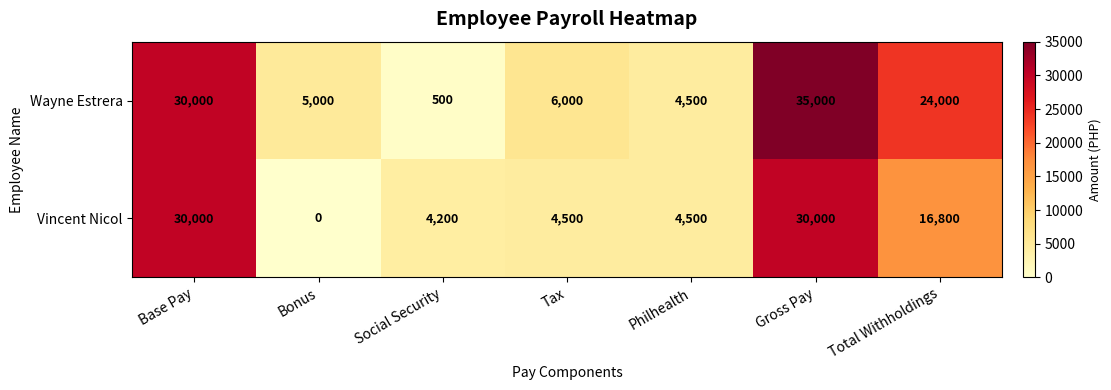

Which category has the highest value across all series?

Gross Pay